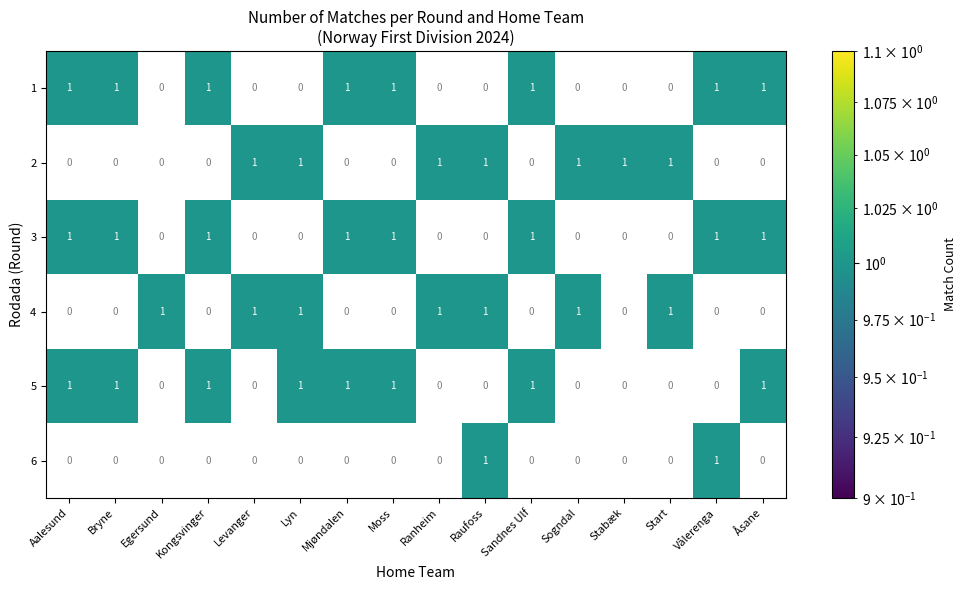

At how many categories does at least one series exceed 0?

16